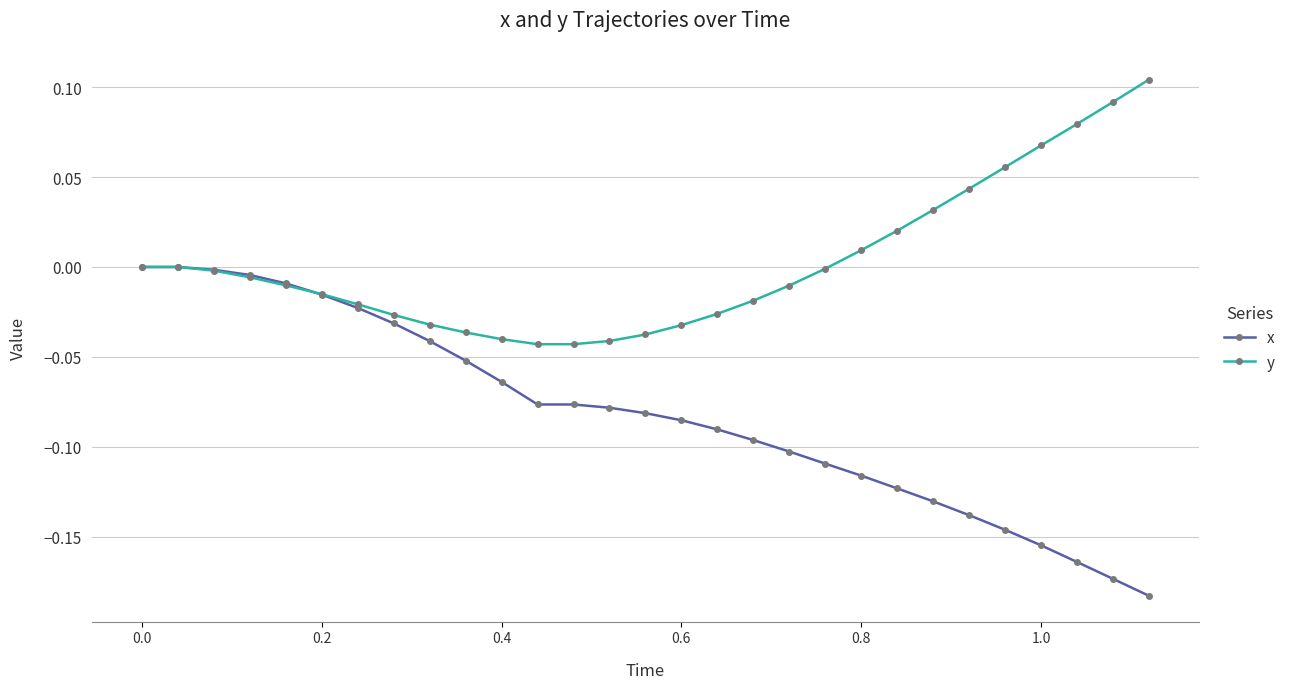

Count the number of categories in the chart.

29